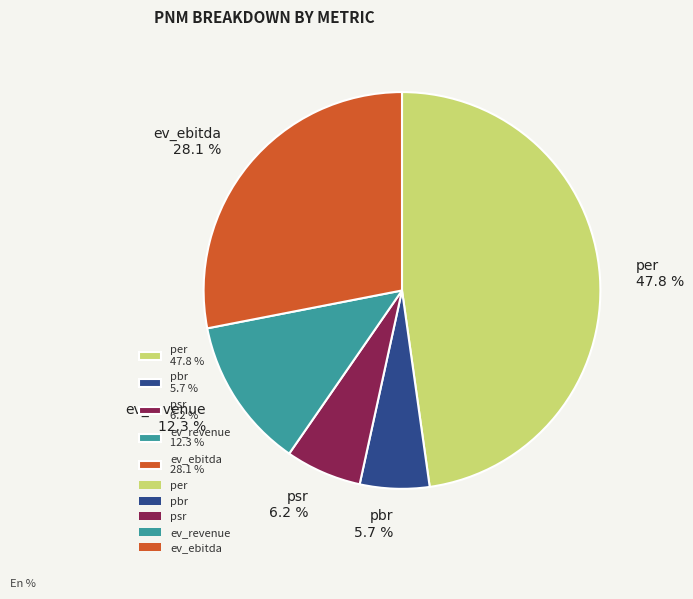

To the nearest percent, what is the average slice percentage?

20%